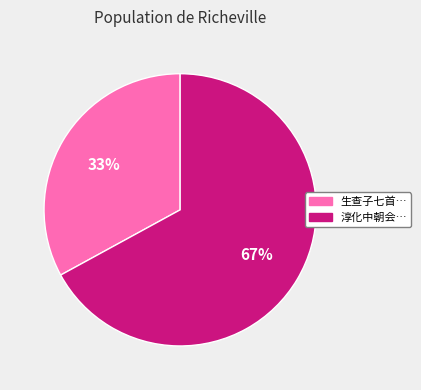

Is there a majority slice in this chart?

Yes